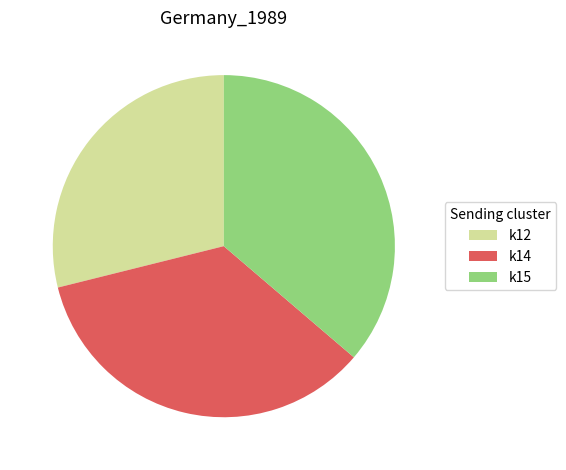

Which category has the biggest portion of the pie?

k15